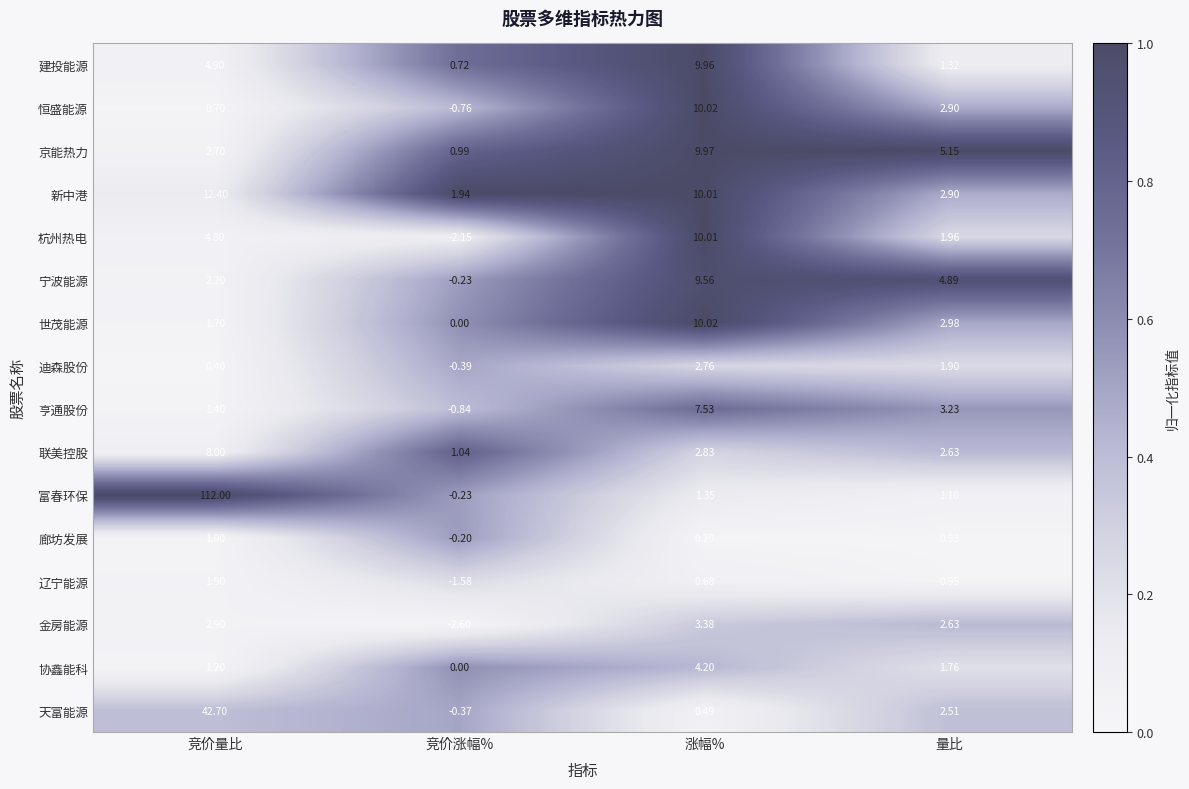

What is the spread (max minus min) of values at 量比?

4.2